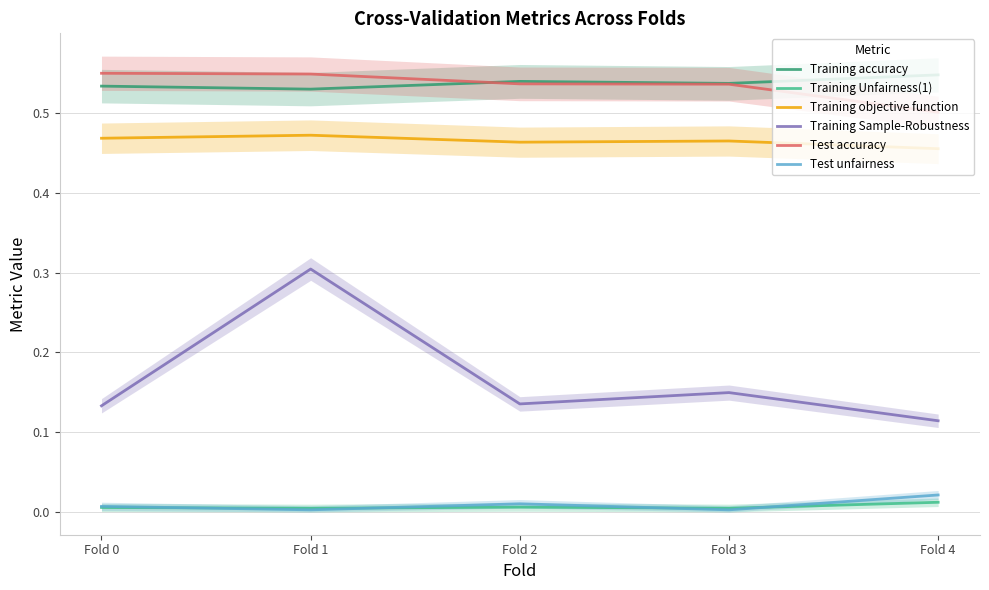

The Training Sample-Robustness series shows 0.3 at Fold 1. True or false?

True